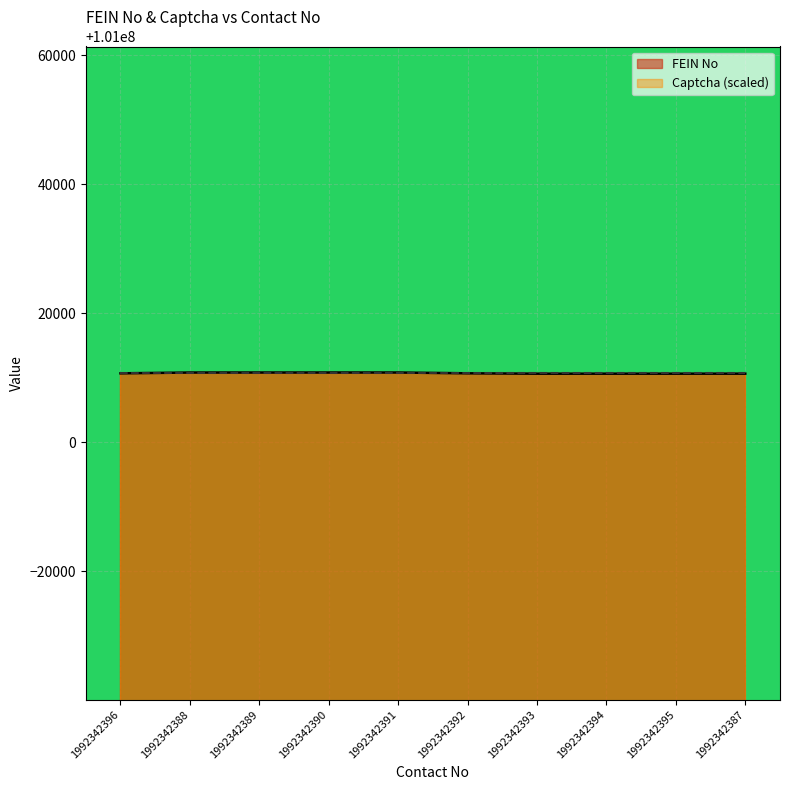

What is the ratio of the value at 1992342395 to the value at 1992342392?

1.0